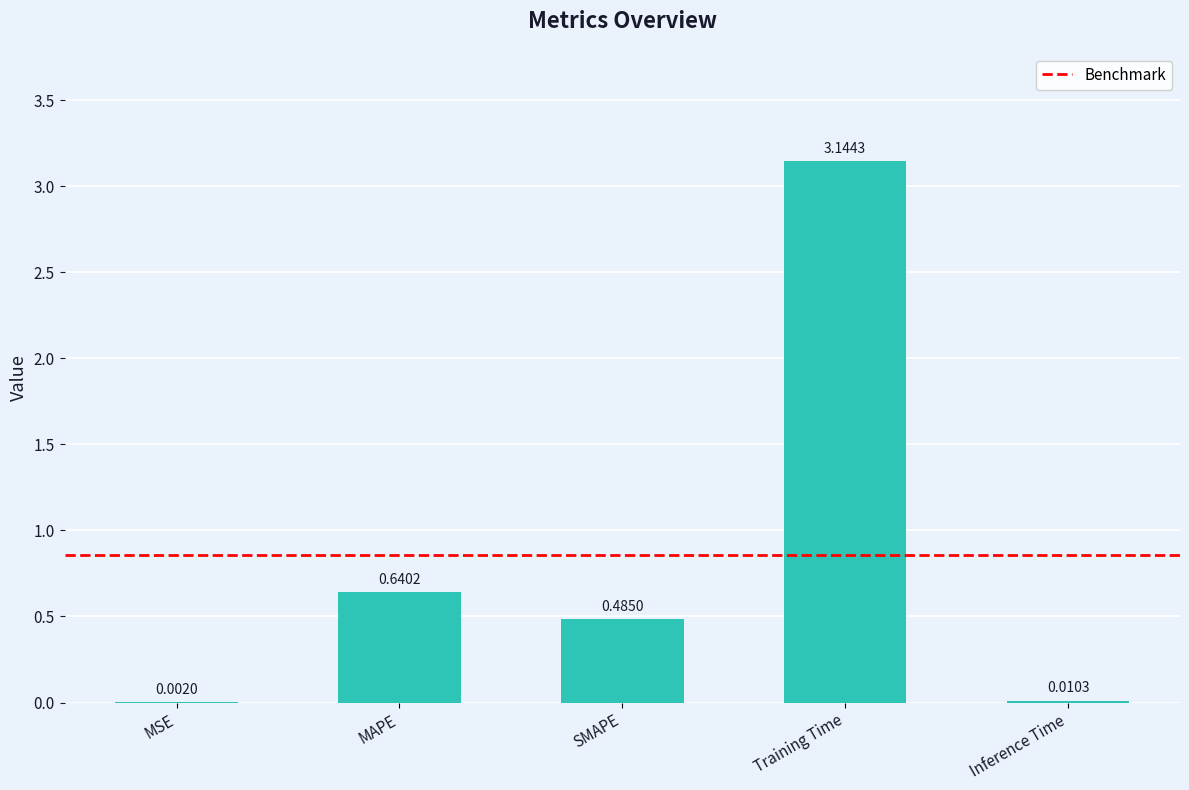

What is the sum of all values?

4.3